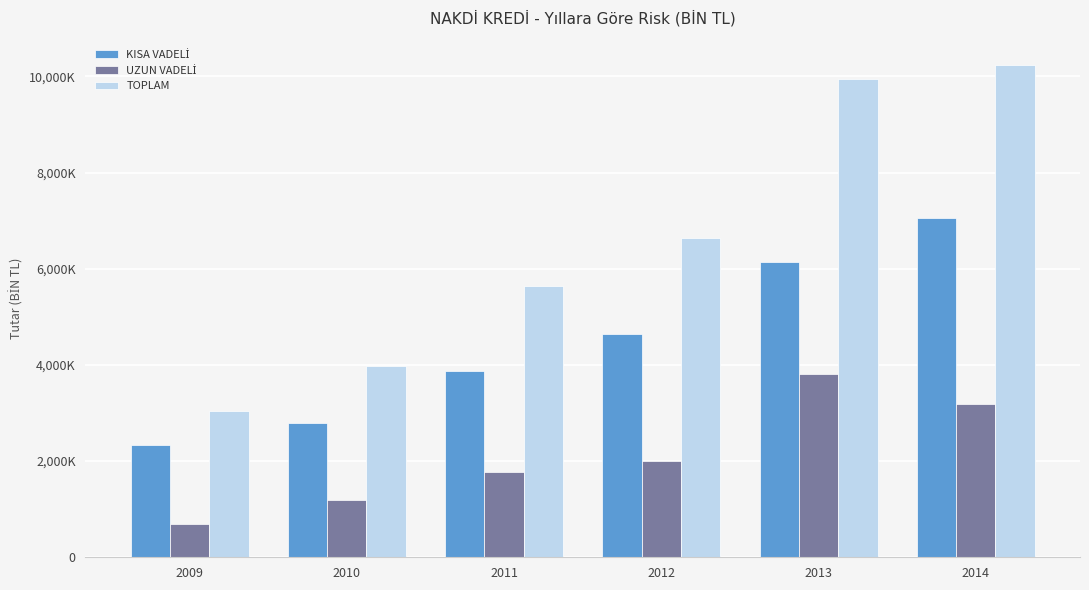

Reading left to right, what are all the values shown in this chart?

KISA VADELİ: 2343225.4	2792917.8	3865363.7	4635346.1	6148774.2	7048034.7
UZUN VADELİ: 701989.2	1184841.3	1770715.1	2004510.8	3802367.2	3193698.6
TOPLAM: 3045214.5	3977759.2	5636078.9	6639856.9	9951141.4	10241733.3